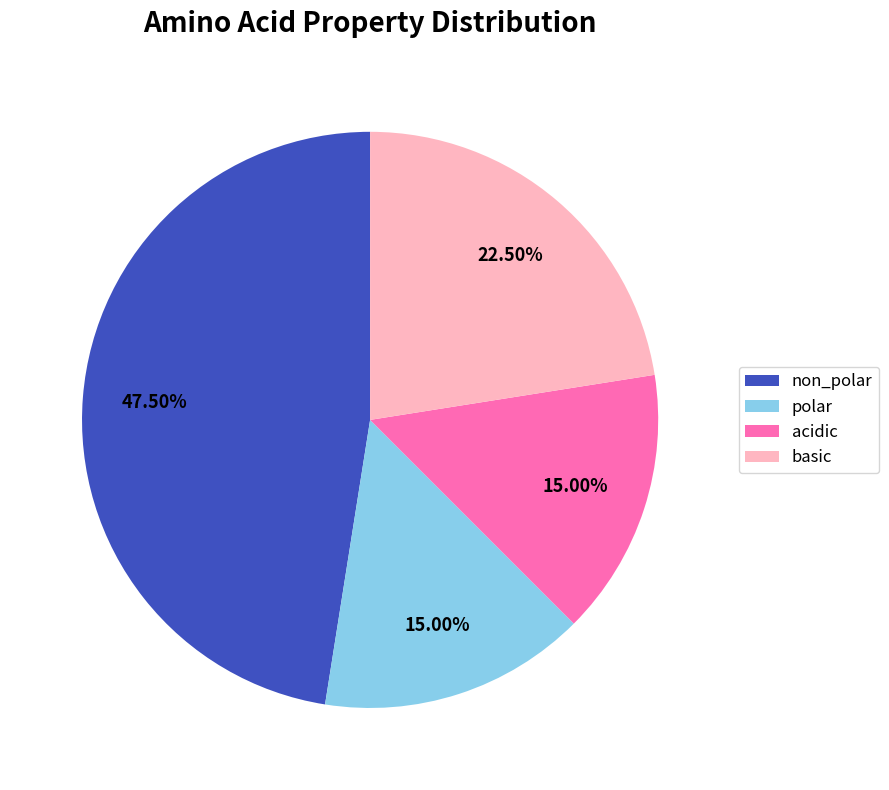

Combined, do polar and non_polar account for over 50%?

Yes